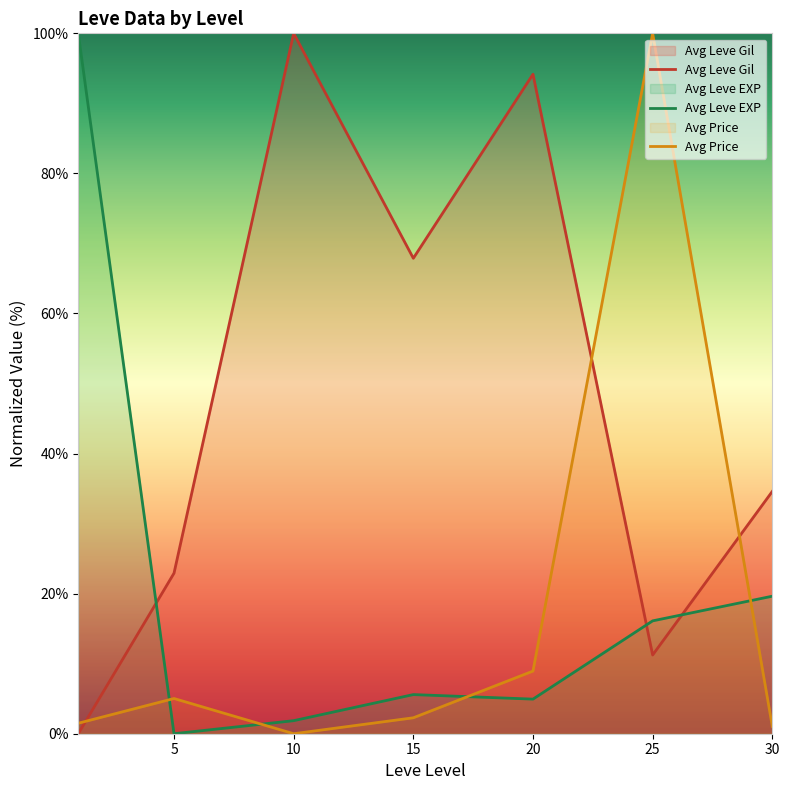

Reading left to right, what are all the values shown in this chart?

Avg Leve Gil: 0.0	22.9	100.0	67.9	94.2	11.2	34.6
Avg Leve EXP: 100.0	0.0	1.9	5.6	4.9	16.1	19.6
Avg Price: 1.5	5.0	0.0	2.3	8.9	100.0	1.0